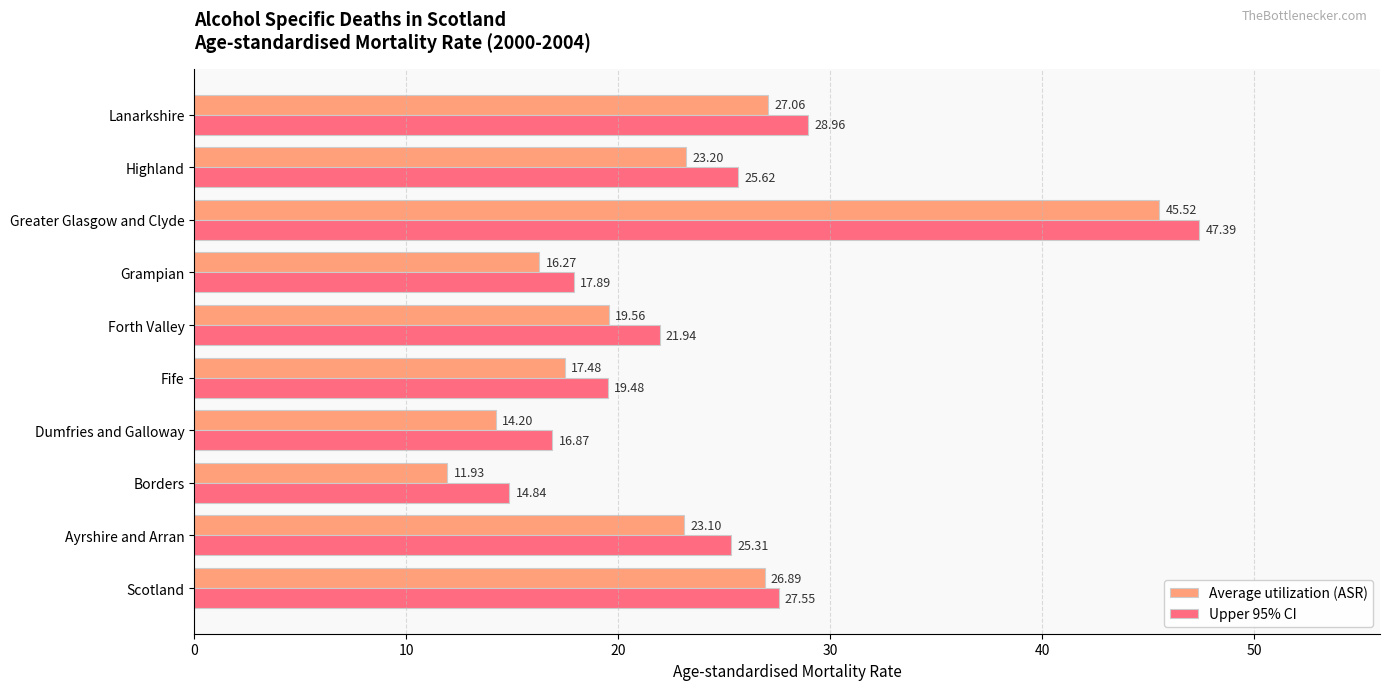

Where is Average utilization (ASR) nearest to the value 28?

Lanarkshire